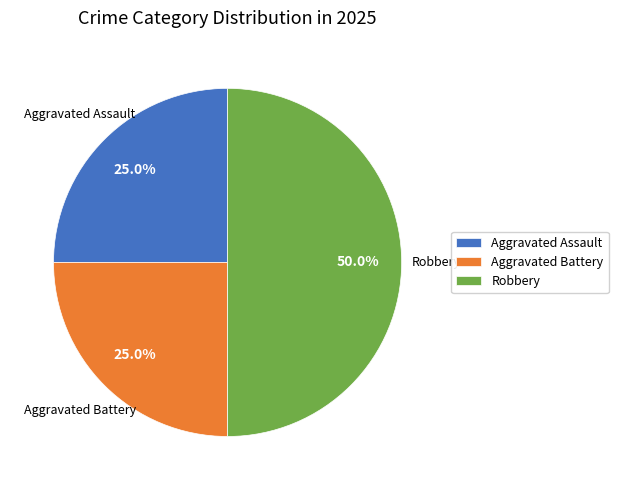

The Aggravated Assault slice represents 12% of the pie. True or false?

False